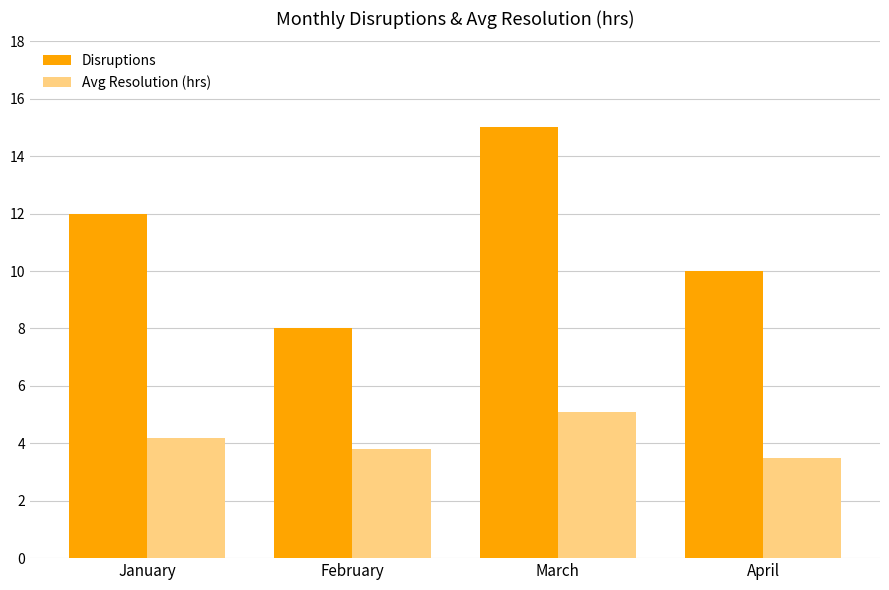

How many bars are there in total?

8